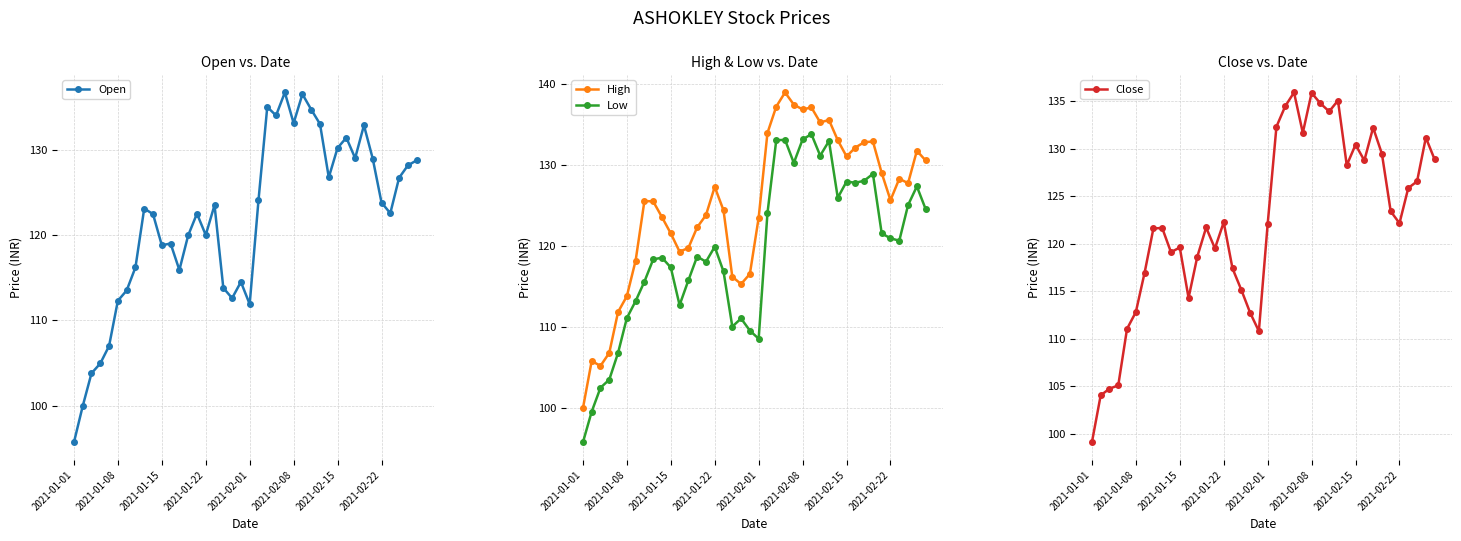

Which series has the widest spread of values?

Open